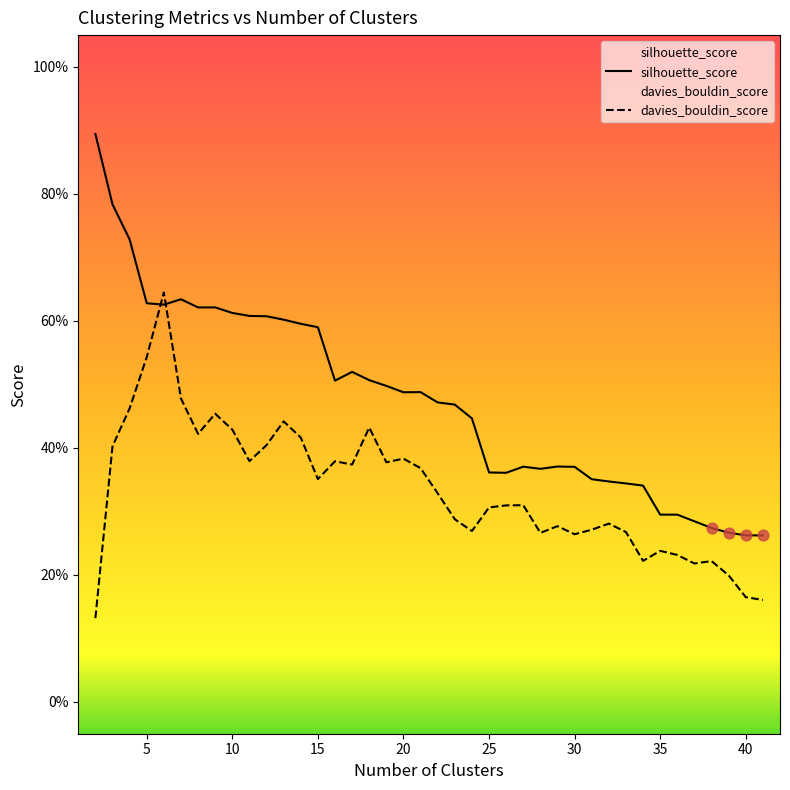

At which category is the sum across all series the highest?

6